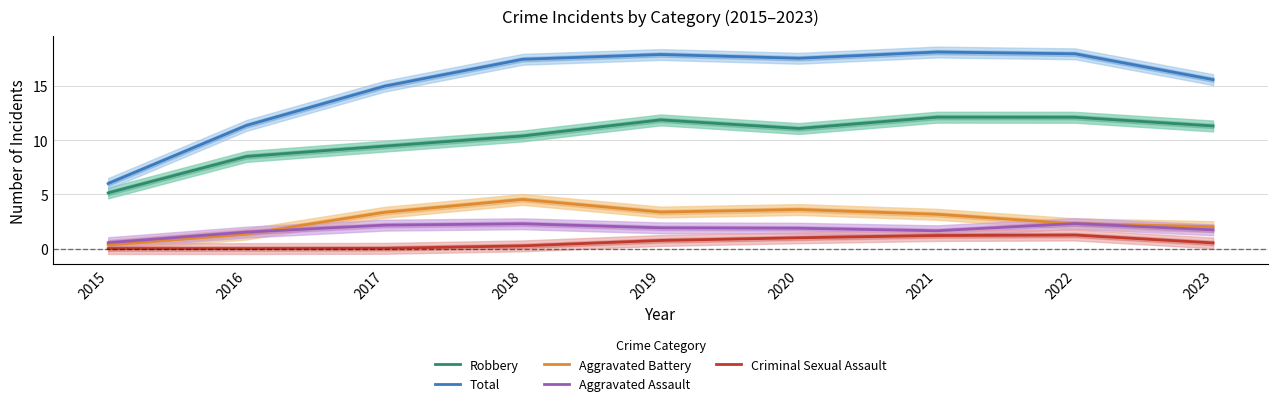

Which series has the widest spread of values?

Total